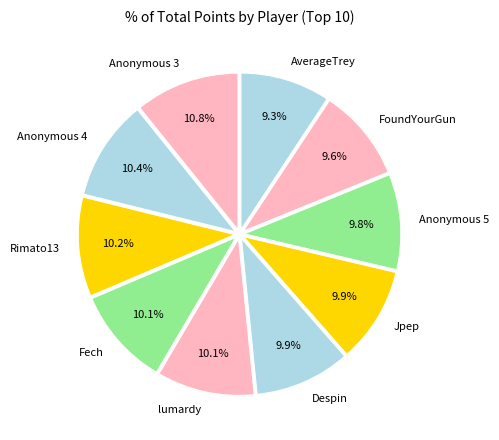

Which has a higher value, lumardy or Anonymous 3?

Anonymous 3